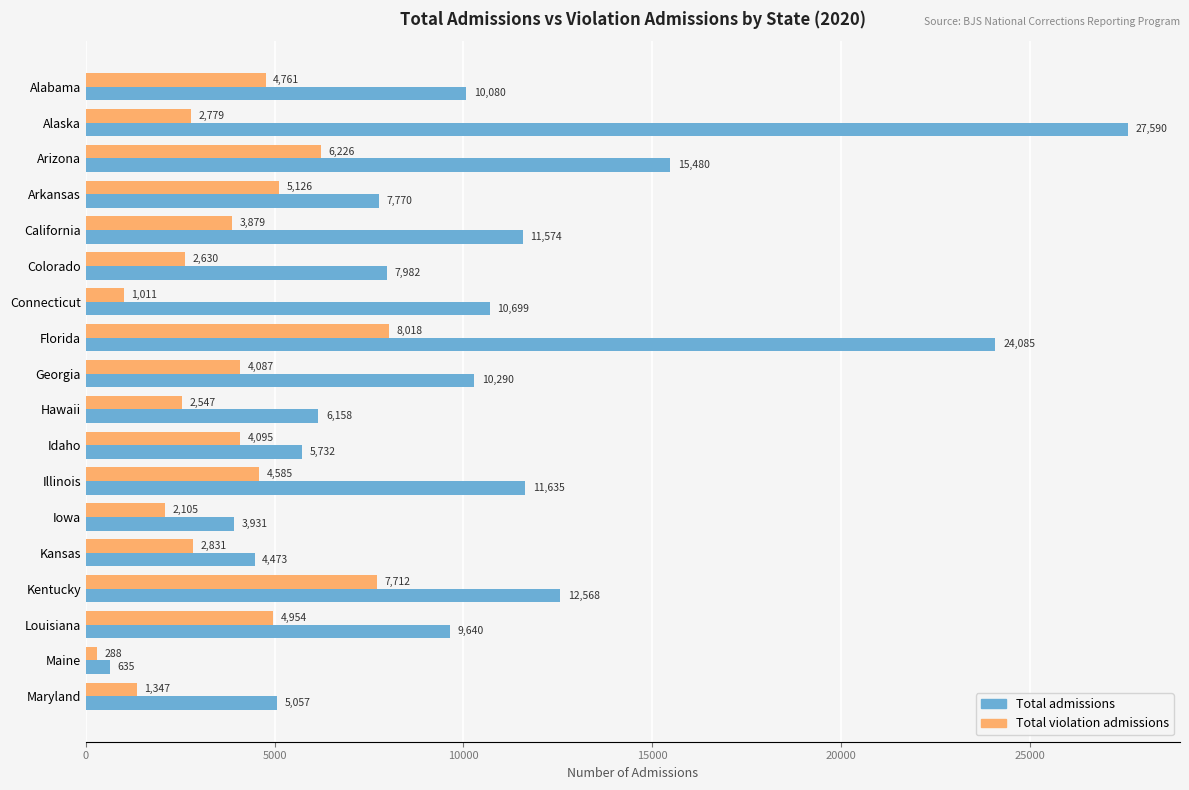

What is the average value of the Total admissions series?

10299